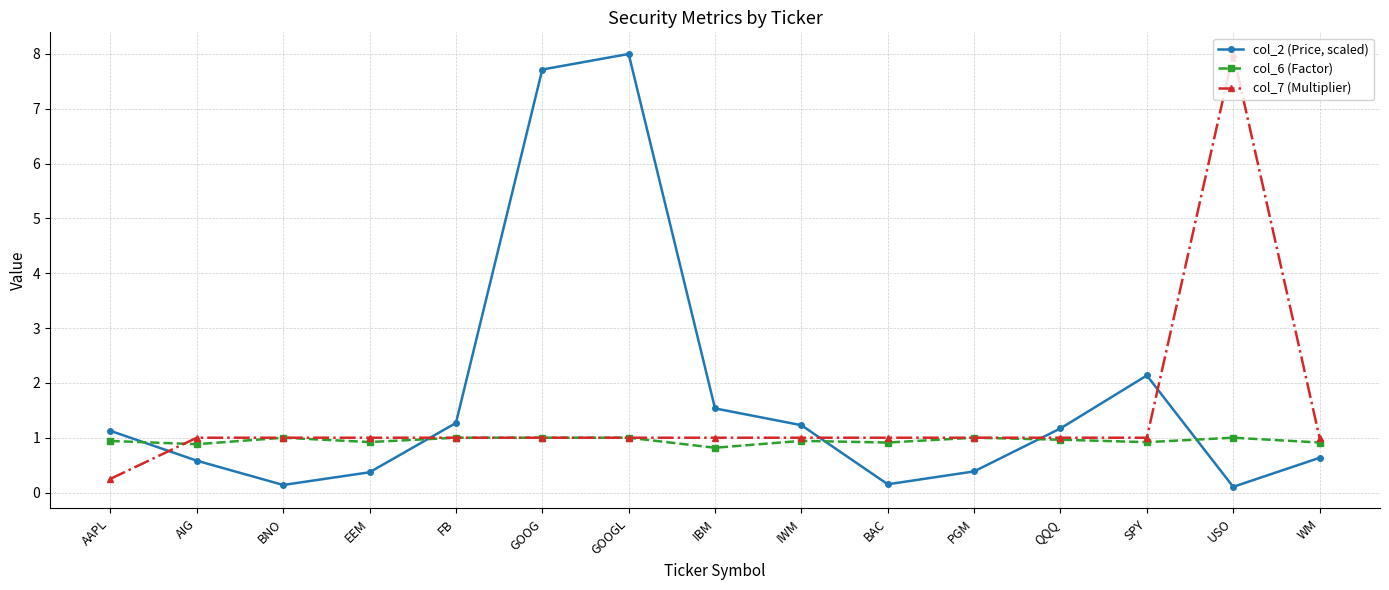

Which series has the largest total across all categories?

col_2 (Price, scaled)